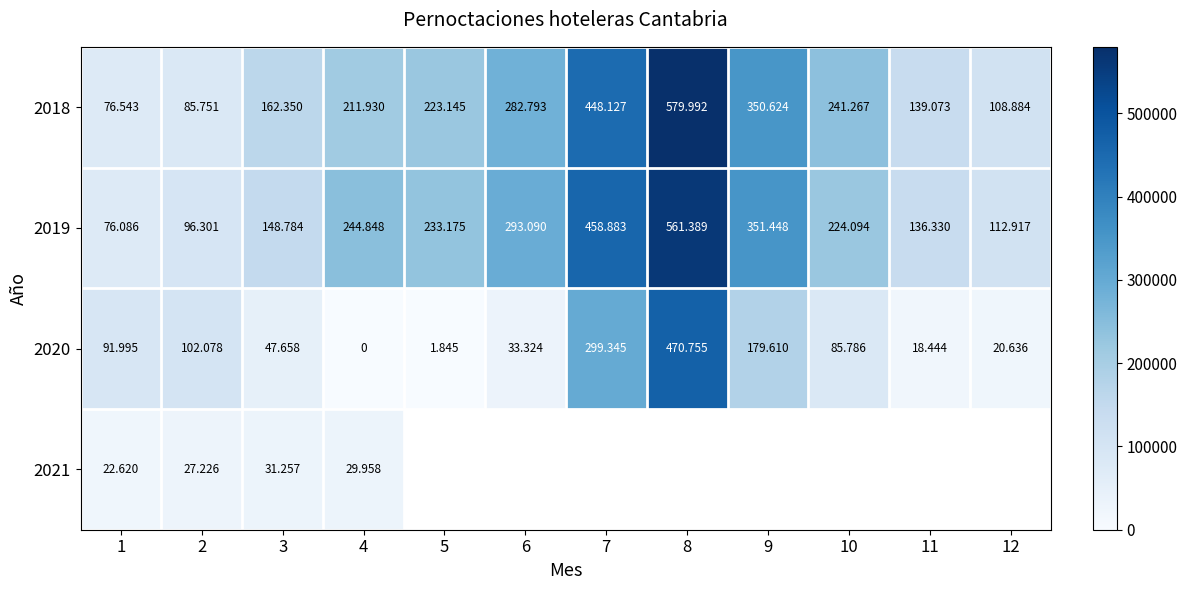

What is the difference between the second highest and second lowest values in the 2018 series?

362376.0